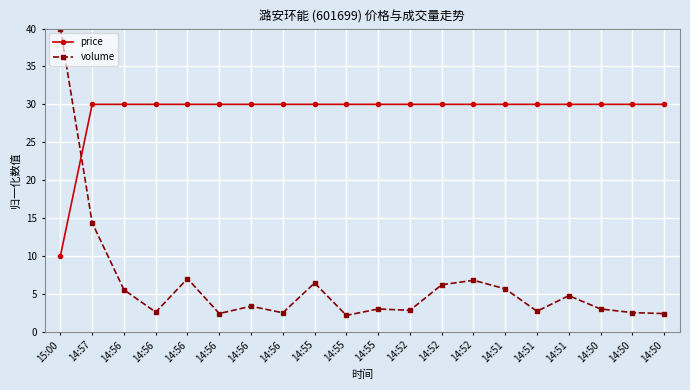

What is the label of the 20th point from the right?

15:00